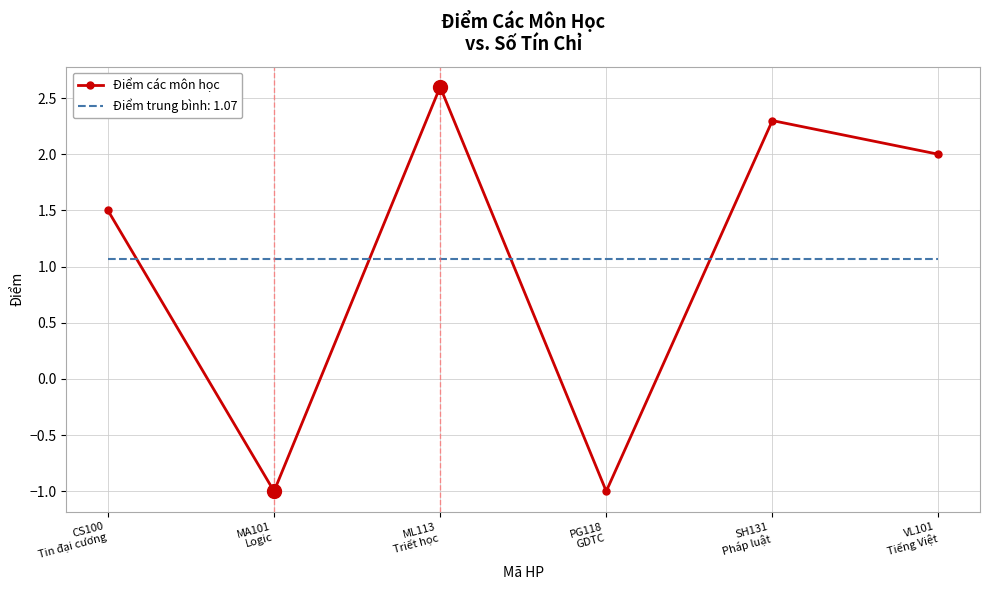

What is the minimum value shown in the chart?

-1.0